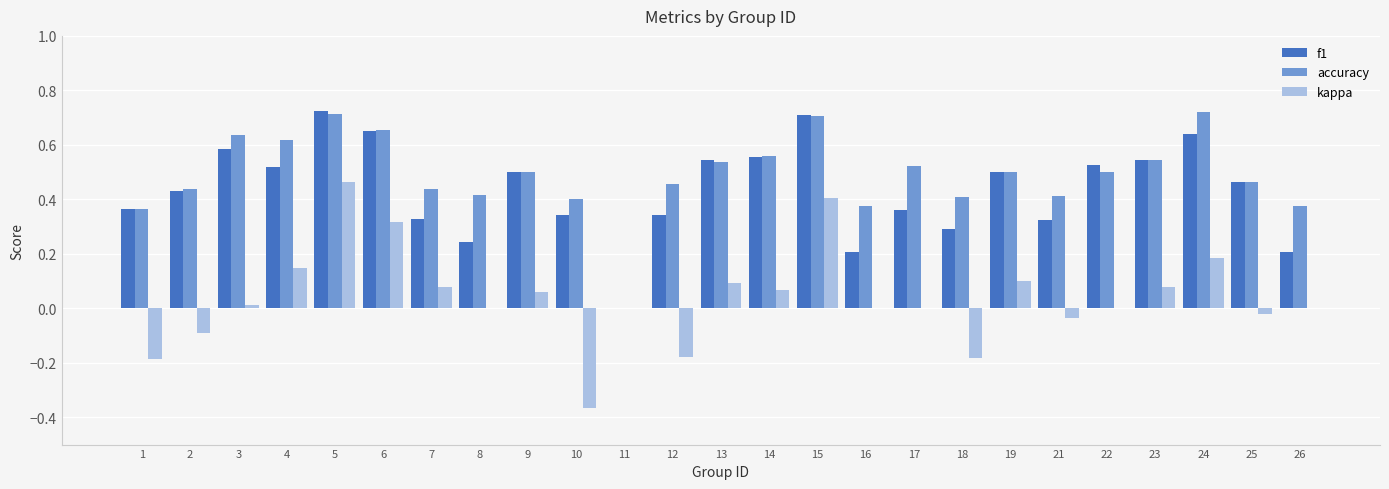

How many data points in accuracy are above 0?

24